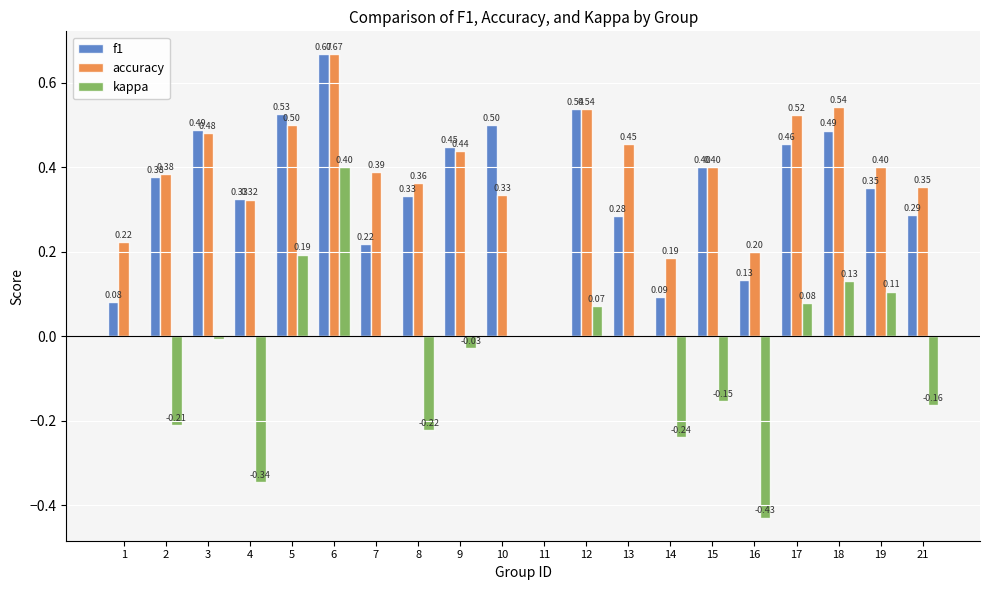

What is the sum of all f1 values?

7.0